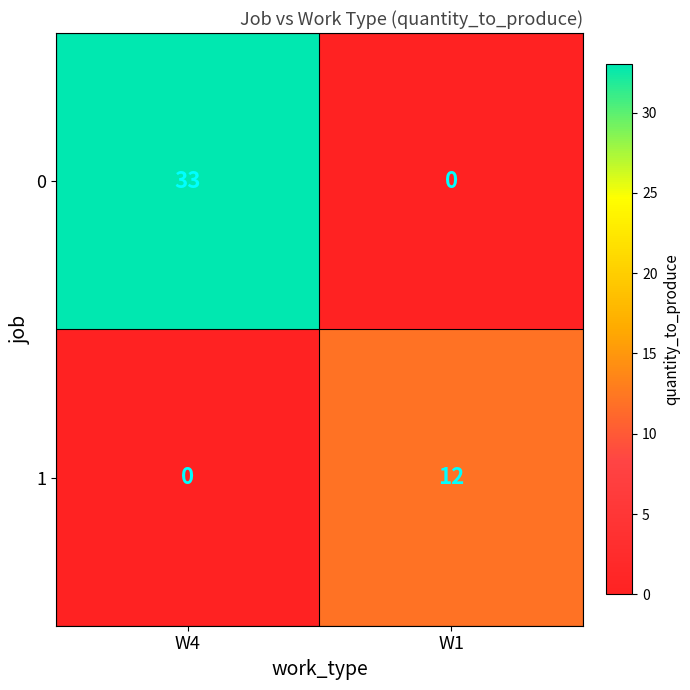

Reading left to right, extract all data points from this chart.

0: 33	0
1: 0	12